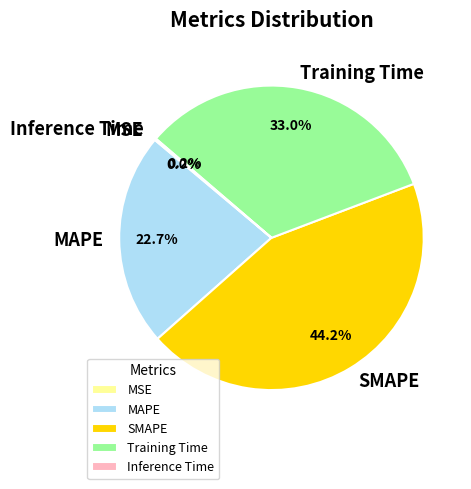

To the nearest percent, what is the average slice percentage?

20%